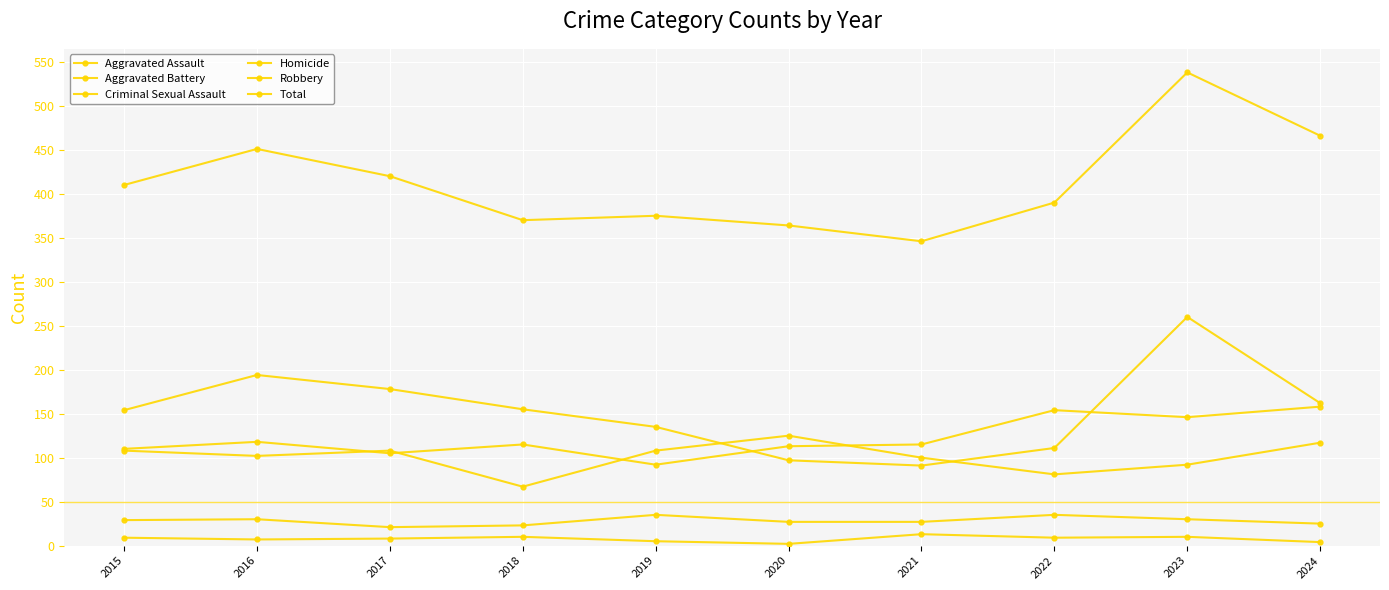

Reading left to right, what are all the values shown in this chart?

Aggravated Assault: 110	118	105	115	92	113	115	154	146	158
Aggravated Battery: 108	102	108	67	108	125	100	81	92	117
Criminal Sexual Assault: 29	30	21	23	35	27	27	35	30	25
Homicide: 9	7	8	10	5	2	13	9	10	4
Robbery: 154	194	178	155	135	97	91	111	260	162
Total: 410	451	420	370	375	364	346	390	538	466